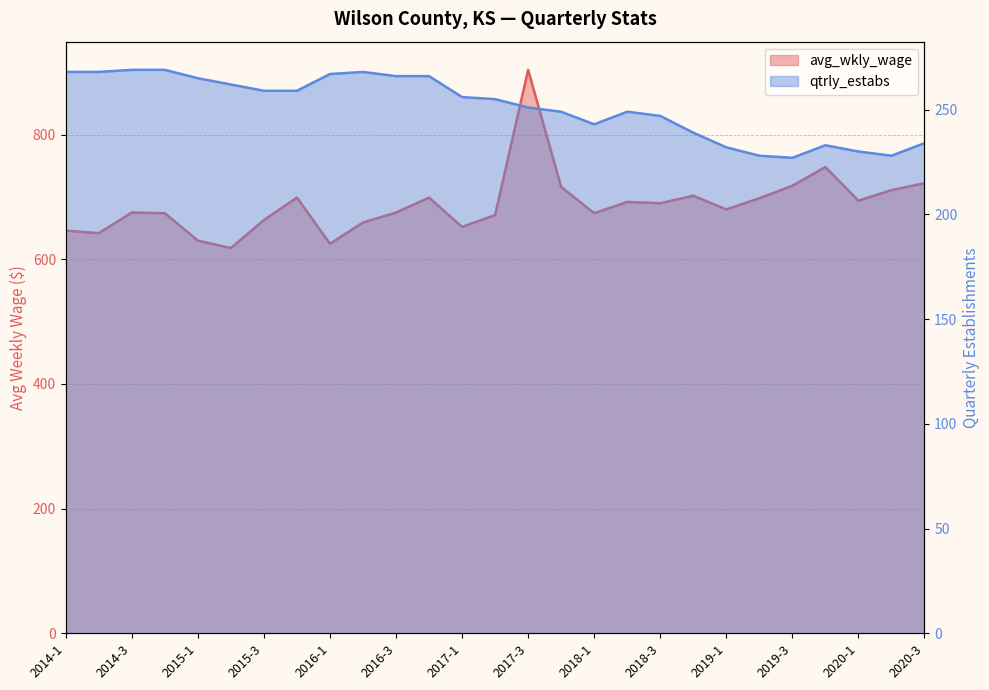

What are all the series names shown in the legend?

avg_wkly_wage, qtrly_estabs